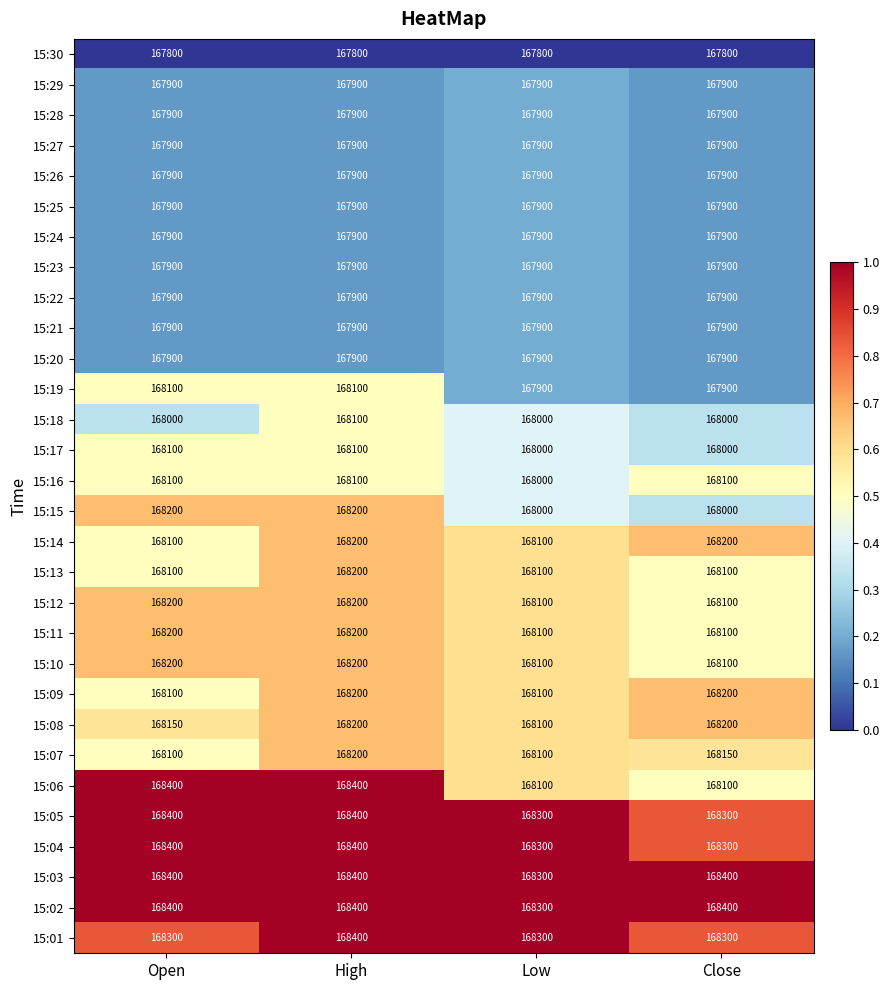

What is the total value across all series at Low?

5041100